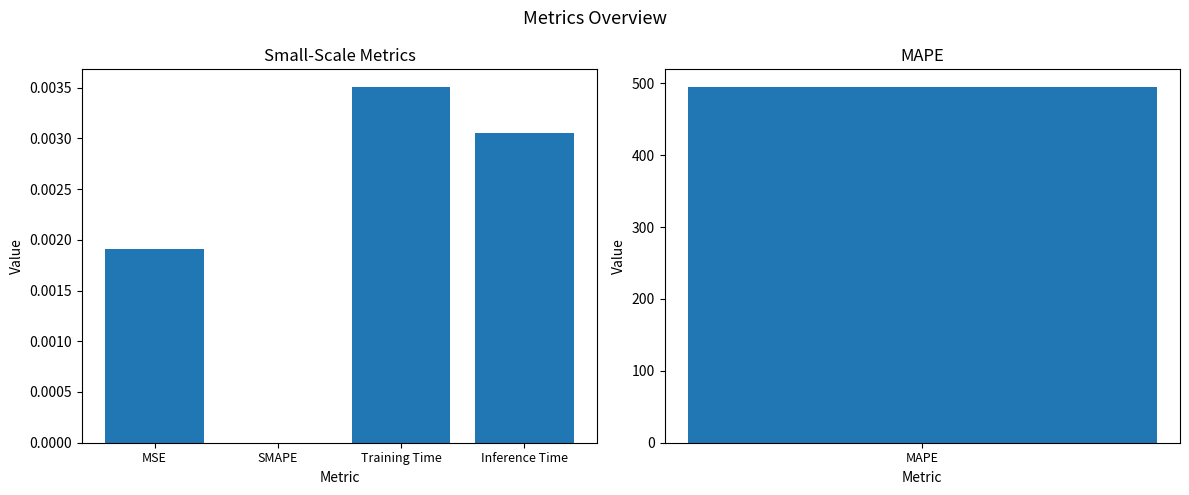

Does the chart contain stacked bars?

No